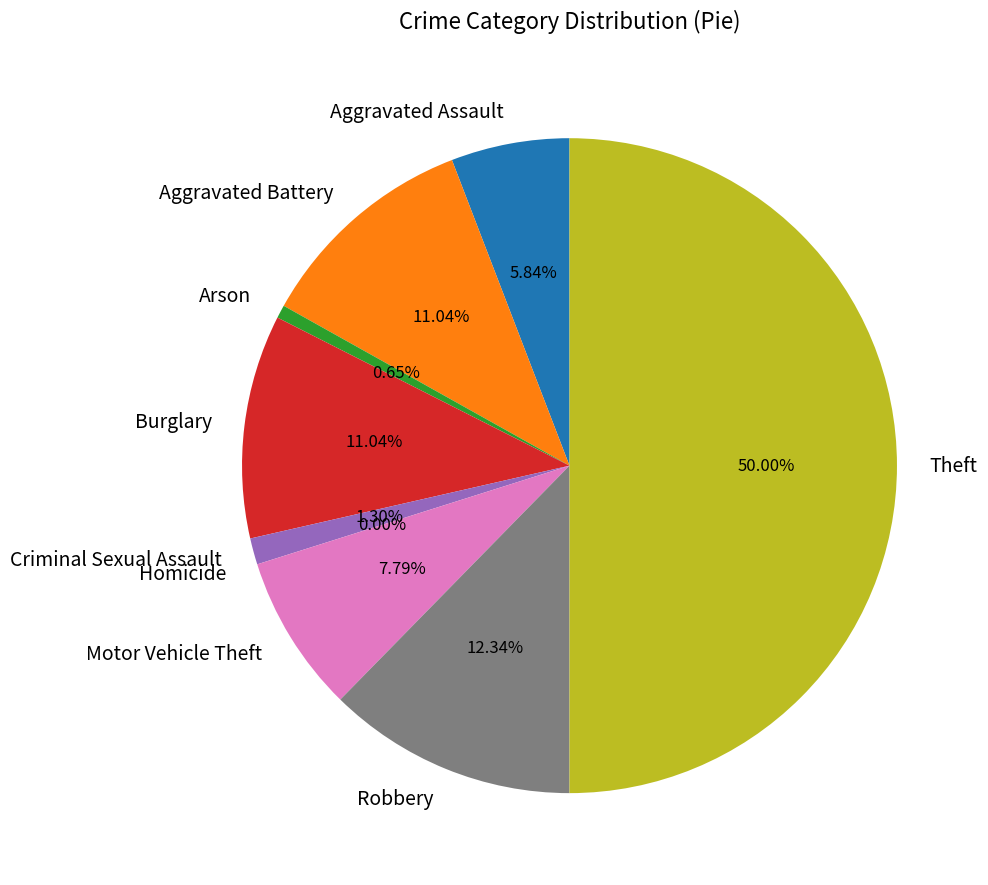

To the nearest percent, what is the difference between the largest and smallest slice percentages?

50%